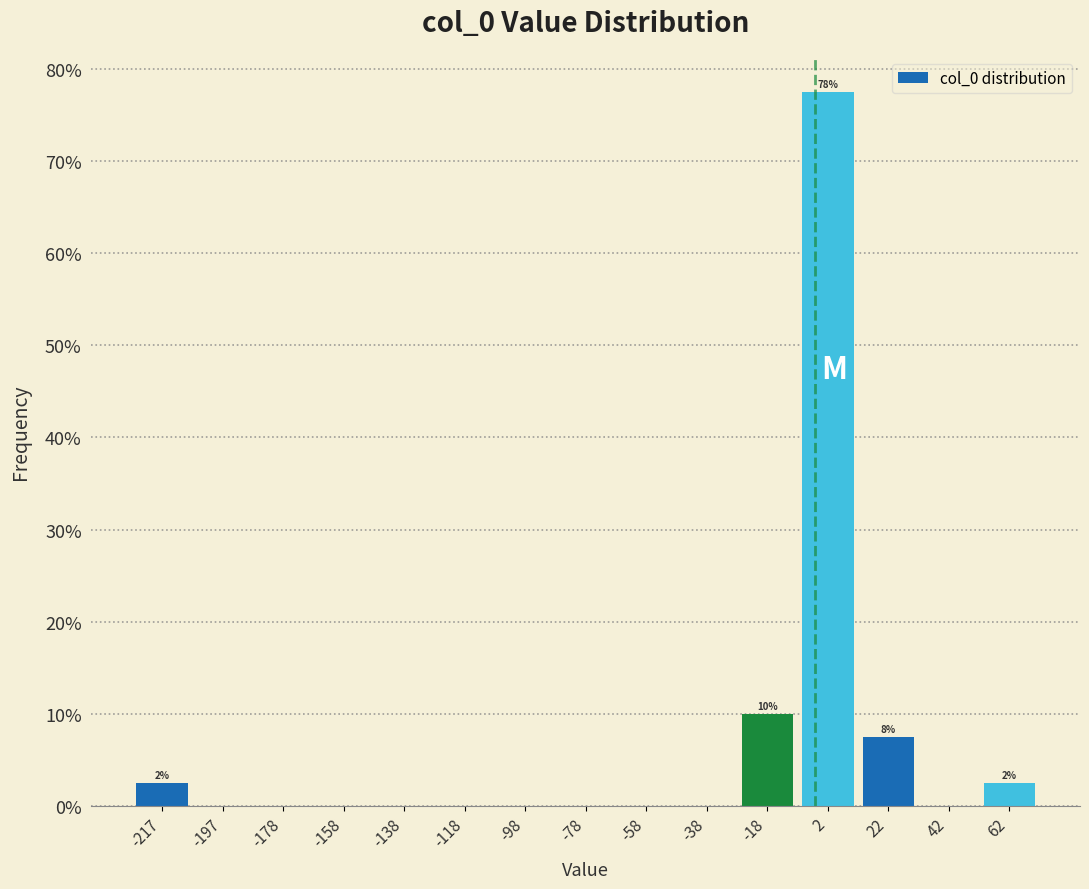

Which range on the x-axis has the tallest bar?

-8 to 12